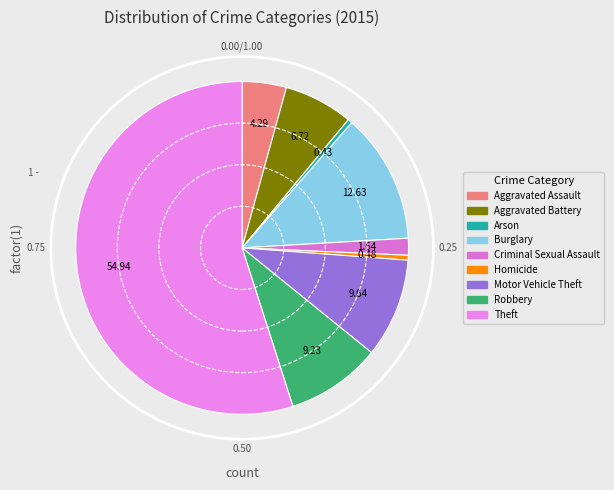

How many segments does this pie chart have?

9